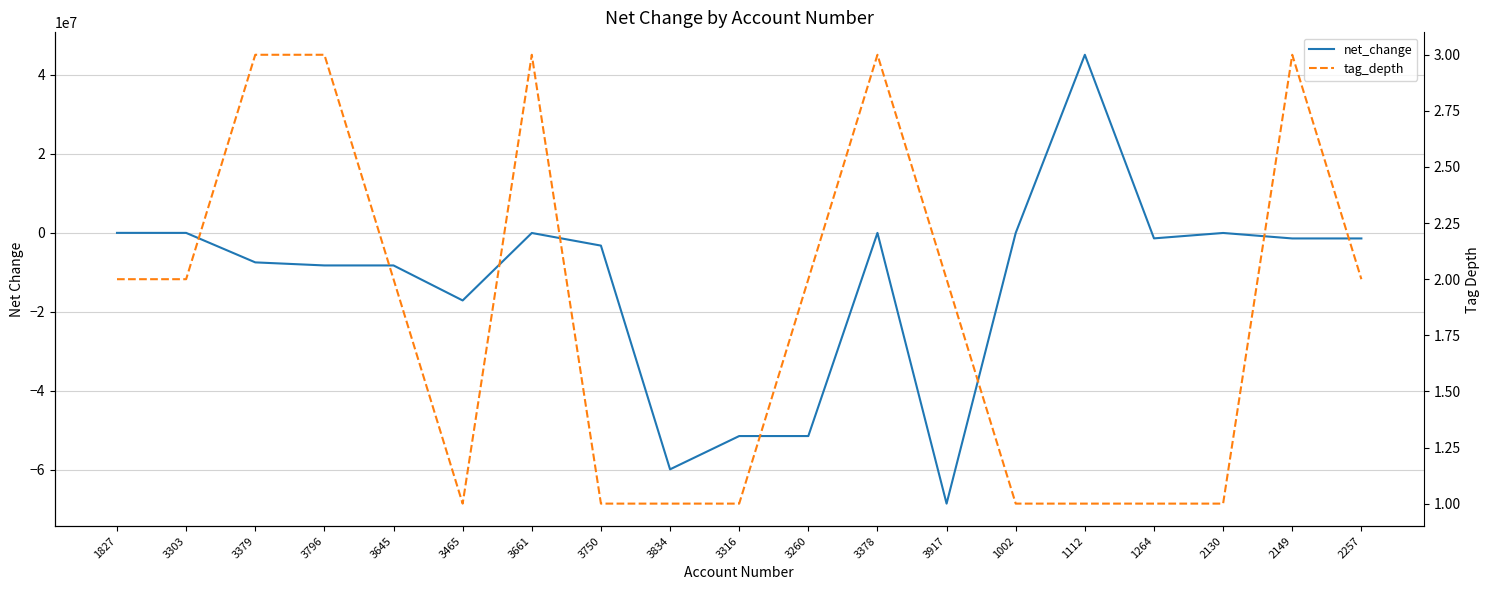

Rank the series by their maximum value, from lowest to highest.

tag_depth, net_change